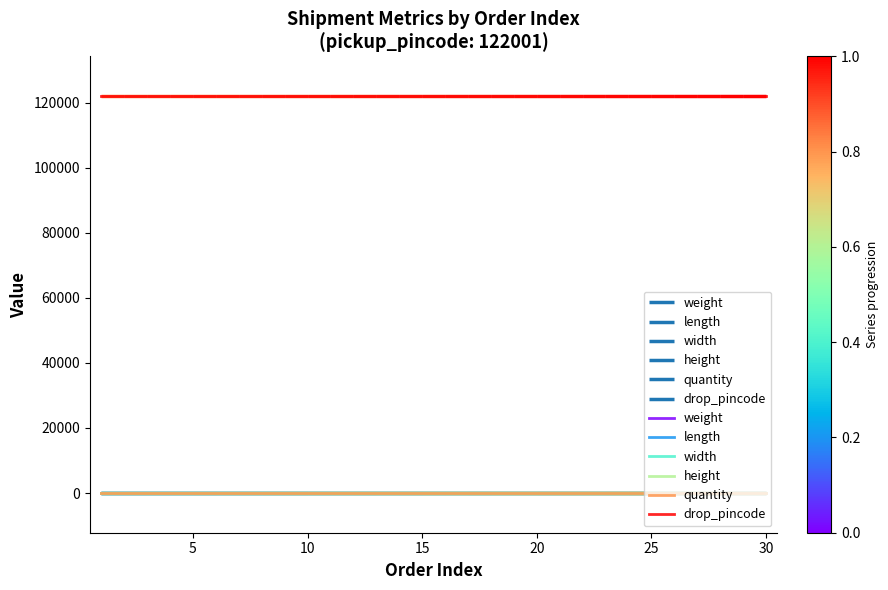

True or false: width has more than 2 interior local peaks.

False